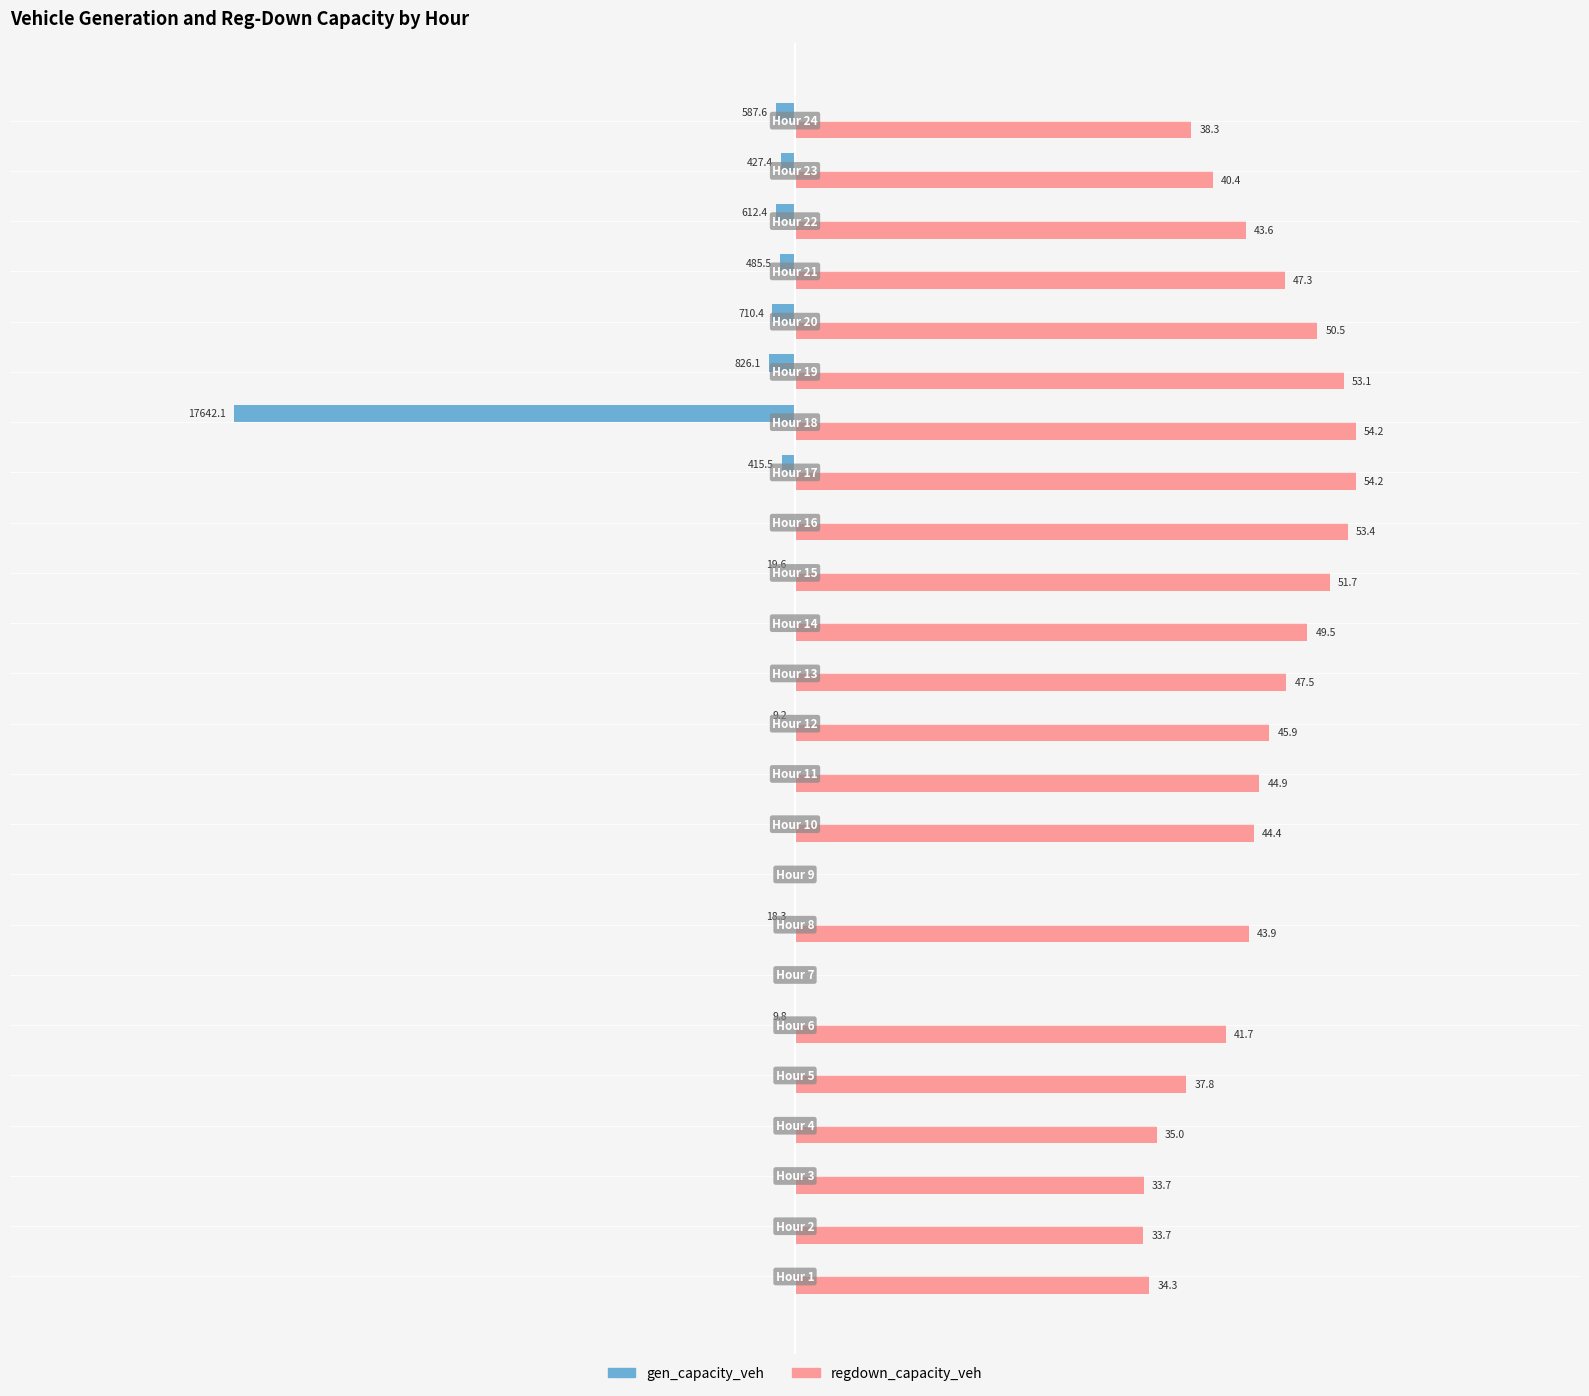

What are all the series names shown in the legend?

gen_capacity_veh, regdown_capacity_veh